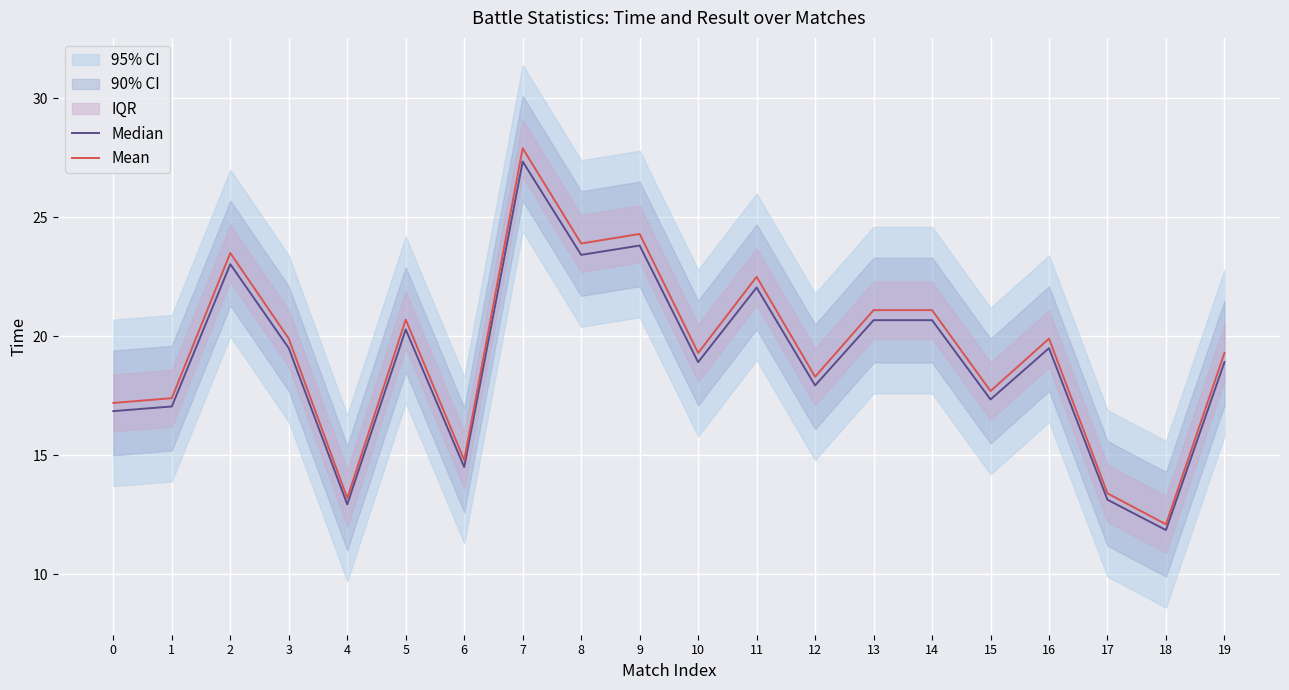

Where does the Median series first go above 19?

2